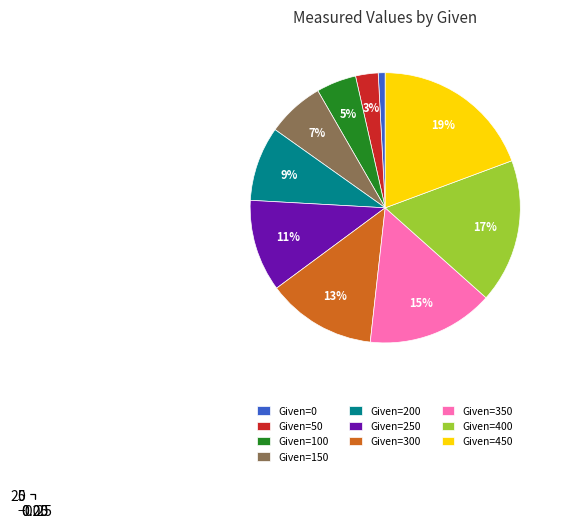

Is there a majority slice in this chart?

No